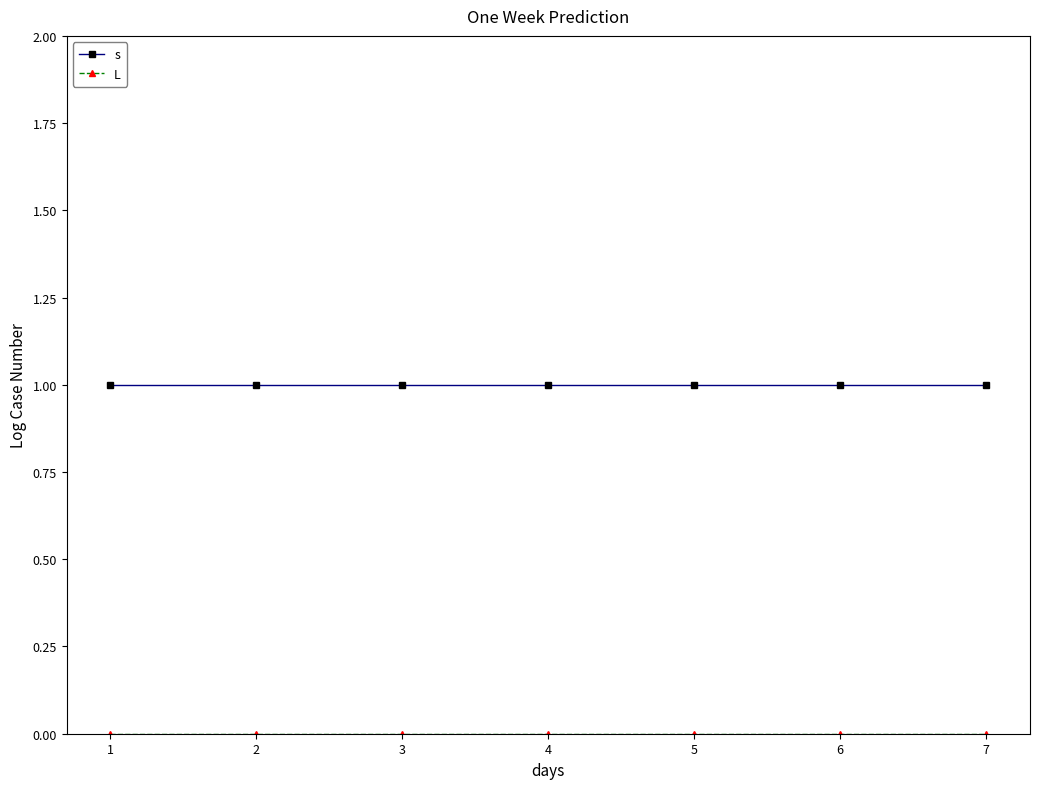

The s series shows 0 at 5. True or false?

False